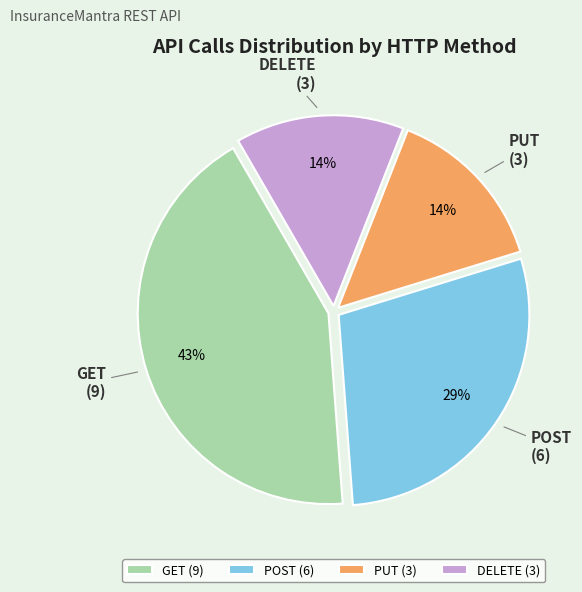

To the nearest percent, what portion does GET represent?

43%